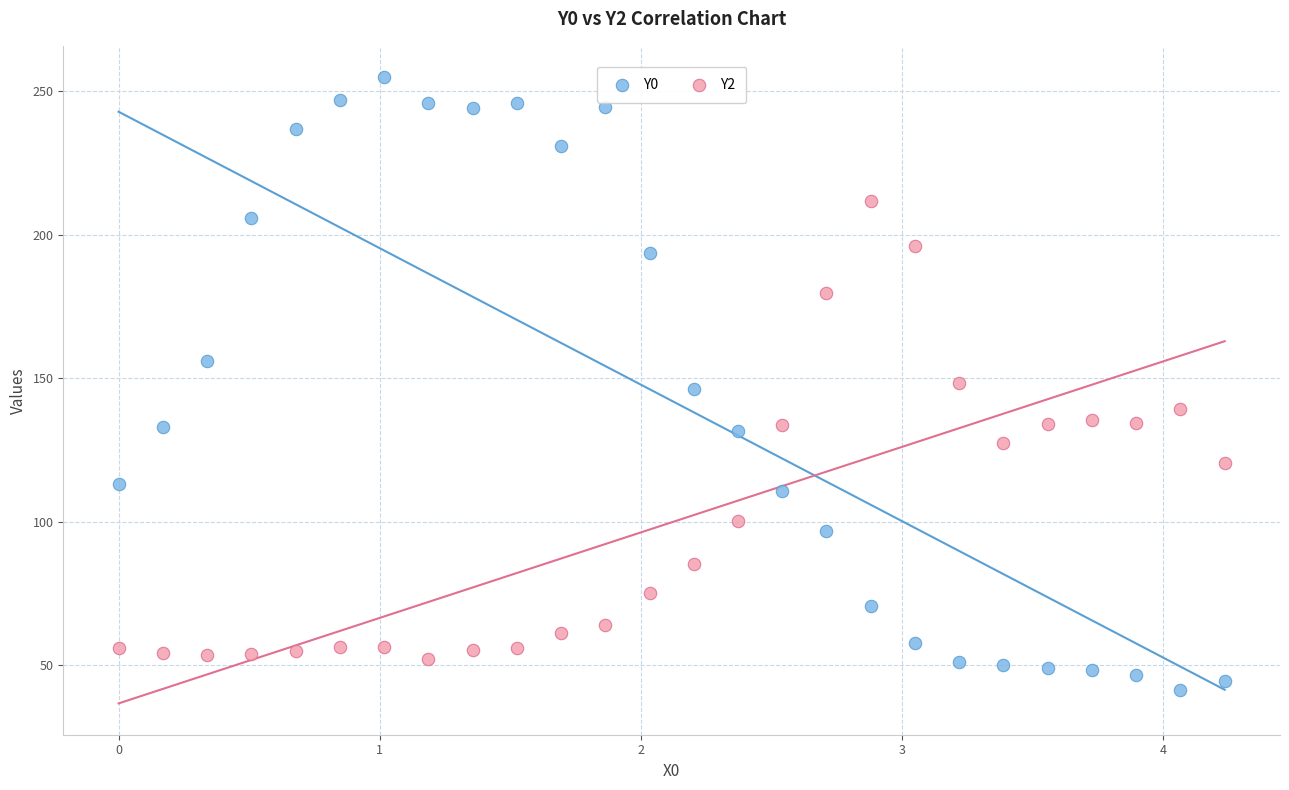

Which series has the largest Y range (max minus min)?

Y0